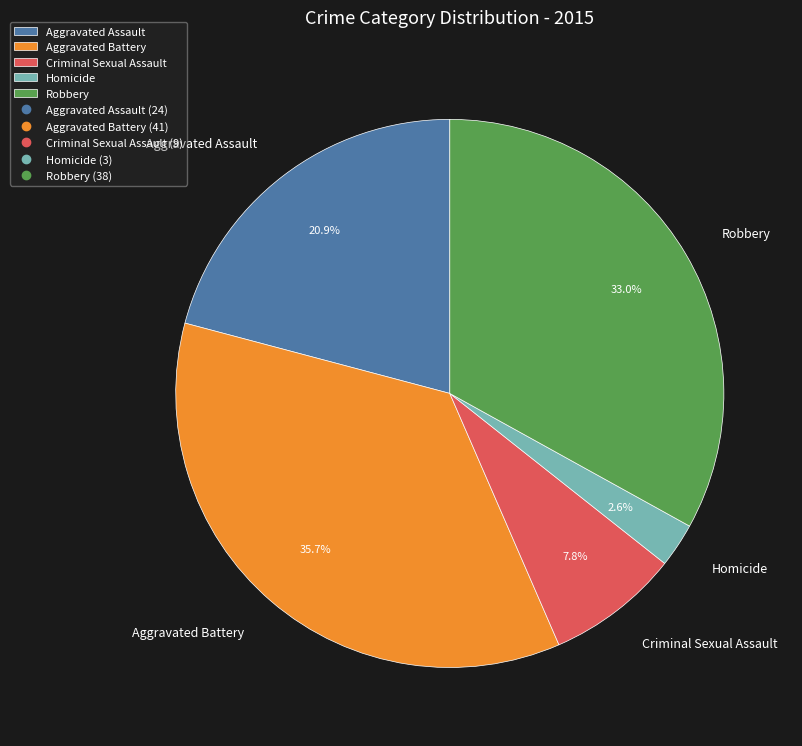

Does Criminal Sexual Assault account for over 50% of the chart?

No